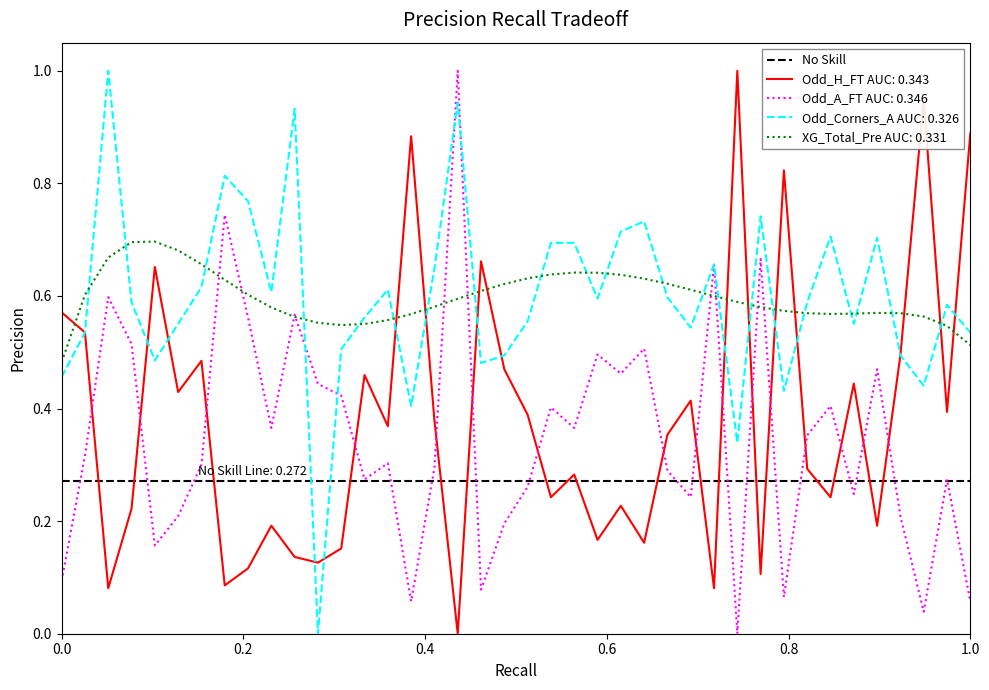

How many values in Odd_H_FT are above zero?

39